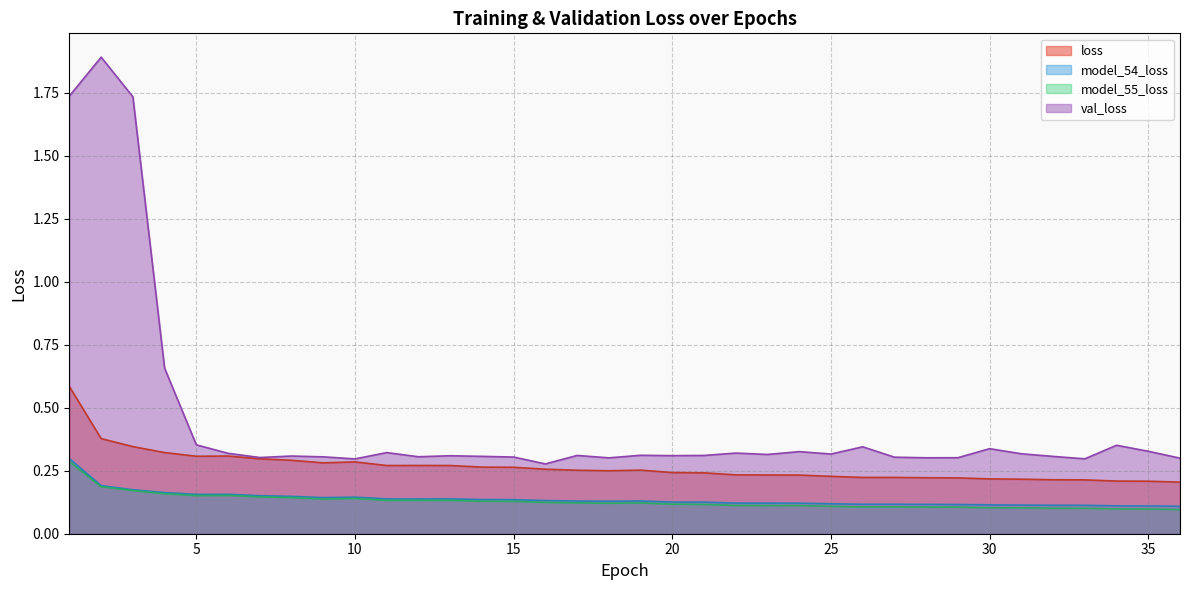

Reading left to right, what are all the values shown in this chart?

loss: 1=0.6	2=0.4	3=0.3	4=0.3	5=0.3	6=0.3	7=0.3	8=0.3	9=0.3	10=0.3	11=0.3	12=0.3	13=0.3	14=0.3	15=0.3	16=0.3	17=0.3	18=0.2	19=0.3	20=0.2	21=0.2	22=0.2	23=0.2	24=0.2	25=0.2	26=0.2	27=0.2	28=0.2	29=0.2	30=0.2	31=0.2	32=0.2	33=0.2	34=0.2	35=0.2	36=0.2
model_54_loss: 1=0.3	2=0.2	3=0.2	4=0.2	5=0.2	6=0.2	7=0.2	8=0.1	9=0.1	10=0.1	11=0.1	12=0.1	13=0.1	14=0.1	15=0.1	16=0.1	17=0.1	18=0.1	19=0.1	20=0.1	21=0.1	22=0.1	23=0.1	24=0.1	25=0.1	26=0.1	27=0.1	28=0.1	29=0.1	30=0.1	31=0.1	32=0.1	33=0.1	34=0.1	35=0.1	36=0.1
model_55_loss: 1=0.3	2=0.2	3=0.2	4=0.2	5=0.2	6=0.2	7=0.1	8=0.1	9=0.1	10=0.1	11=0.1	12=0.1	13=0.1	14=0.1	15=0.1	16=0.1	17=0.1	18=0.1	19=0.1	20=0.1	21=0.1	22=0.1	23=0.1	24=0.1	25=0.1	26=0.1	27=0.1	28=0.1	29=0.1	30=0.1	31=0.1	32=0.1	33=0.1	34=0.1	35=0.1	36=0.1
val_loss: 1=1.7	2=1.9	3=1.7	4=0.7	5=0.4	6=0.3	7=0.3	8=0.3	9=0.3	10=0.3	11=0.3	12=0.3	13=0.3	14=0.3	15=0.3	16=0.3	17=0.3	18=0.3	19=0.3	20=0.3	21=0.3	22=0.3	23=0.3	24=0.3	25=0.3	26=0.3	27=0.3	28=0.3	29=0.3	30=0.3	31=0.3	32=0.3	33=0.3	34=0.4	35=0.3	36=0.3